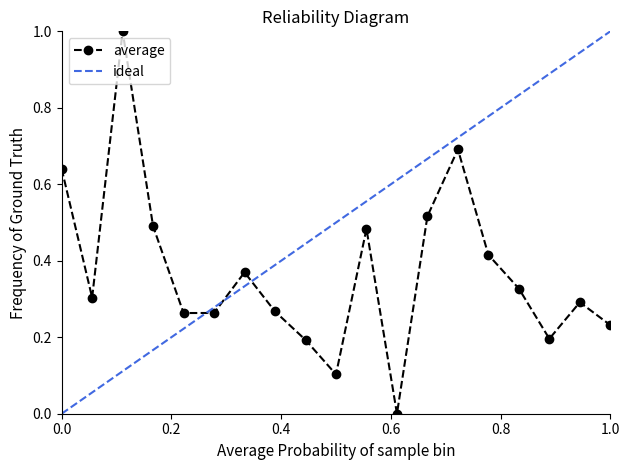

How many values are above zero?

18